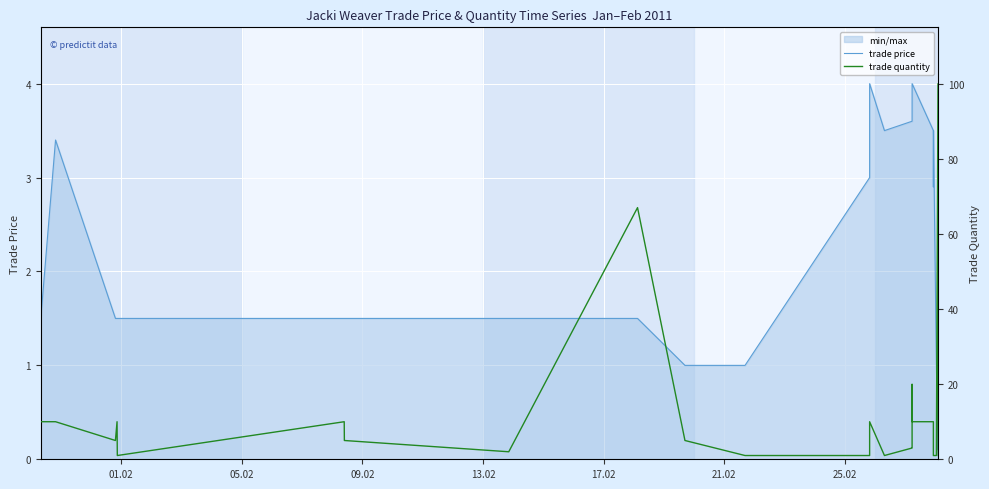

What is the total value across all series at 01.02?

11.5